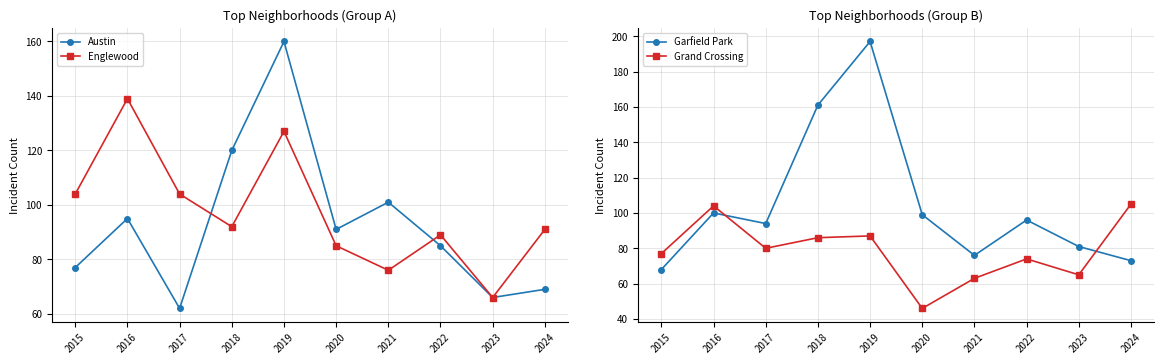

Rank the series by their average value, from highest to lowest.

Garfield Park, Englewood, Austin, Grand Crossing